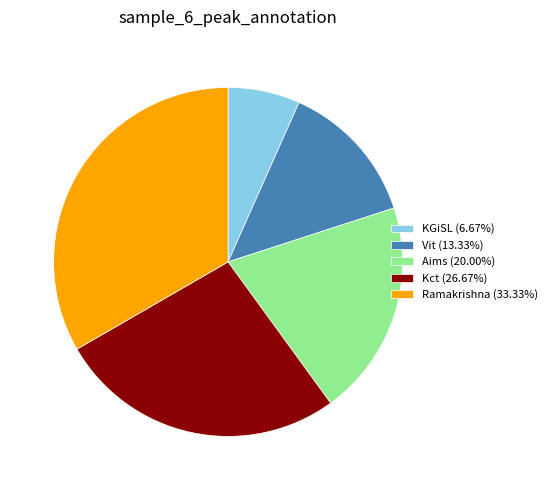

Is Vit the majority of the pie?

No